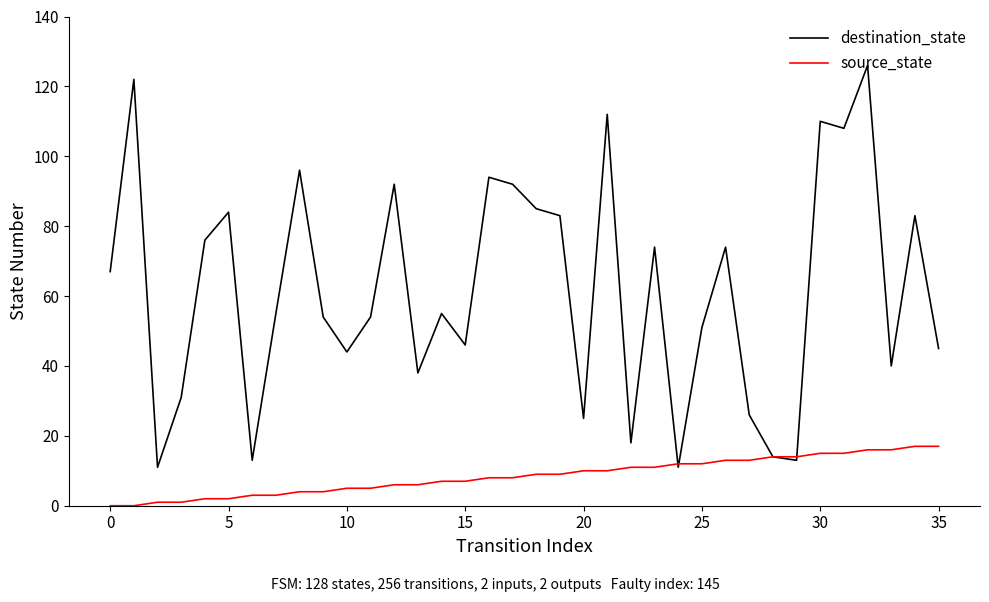

What is the average value of the destination_state series?

62